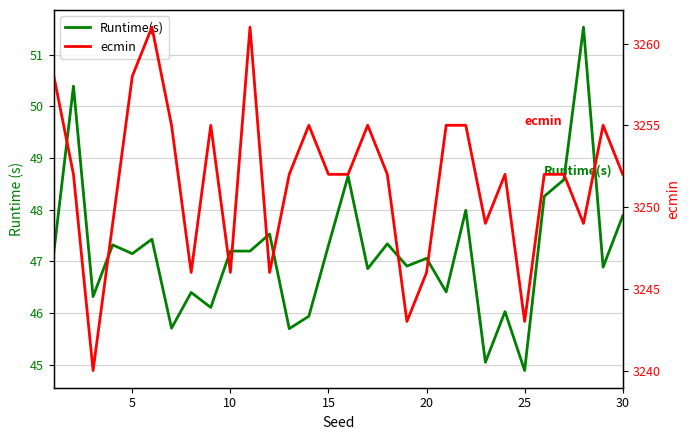

How many data points in ecmin are above 3252?

11